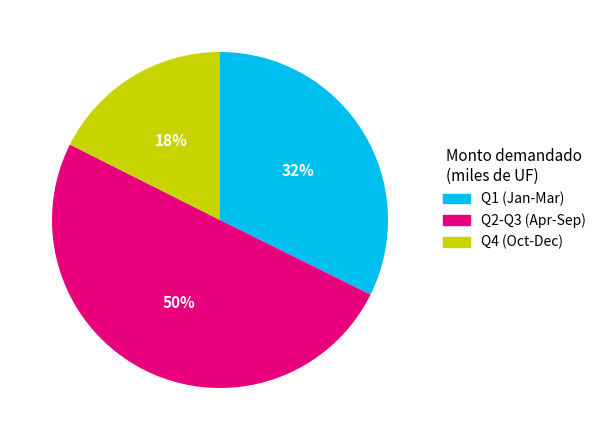

To the nearest percent, what is the average slice percentage?

33%